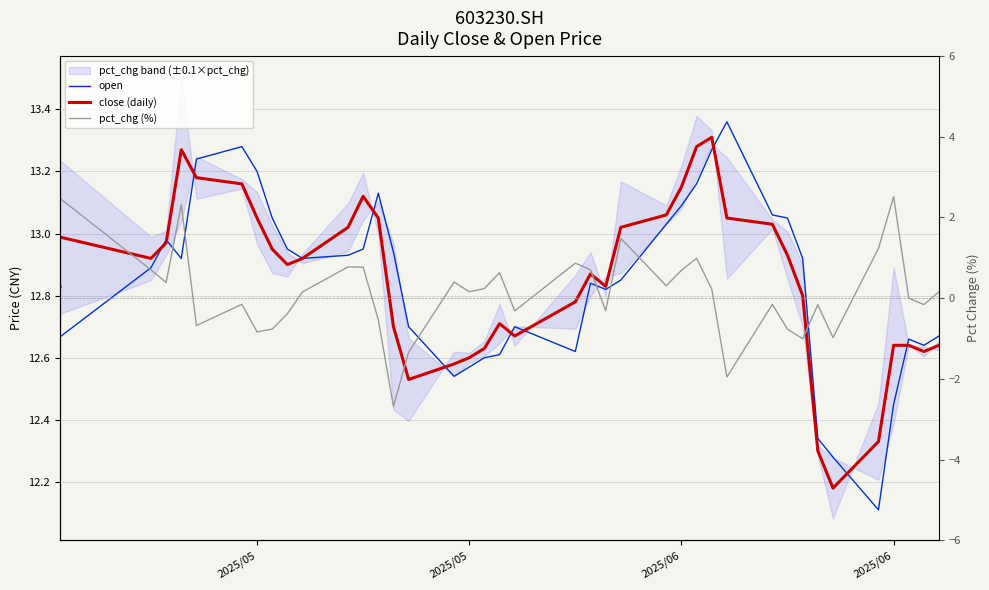

Which series has the largest total across all categories?

close (daily)